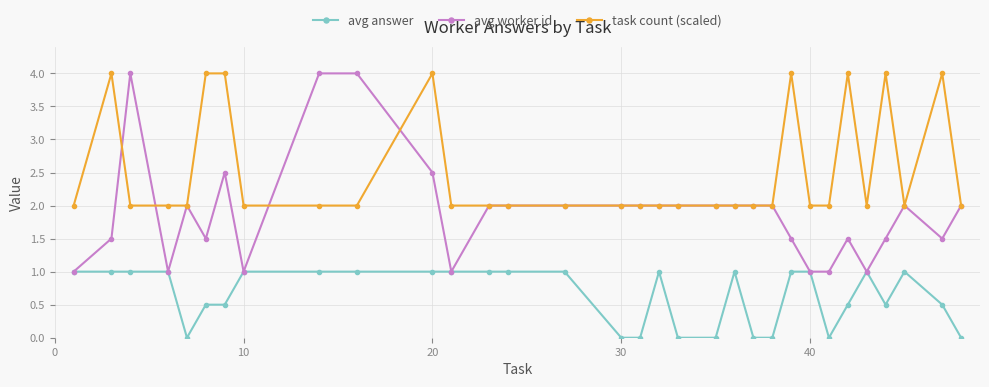

What is the greatest value displayed?

4.0